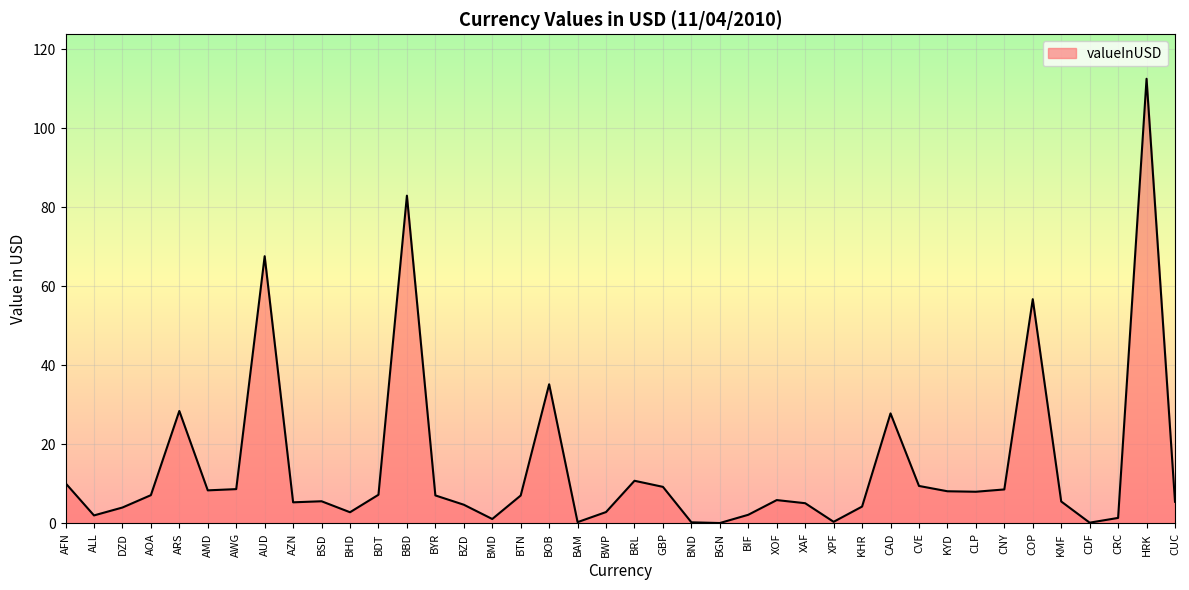

At which label does the data first exceed 7?

AFN